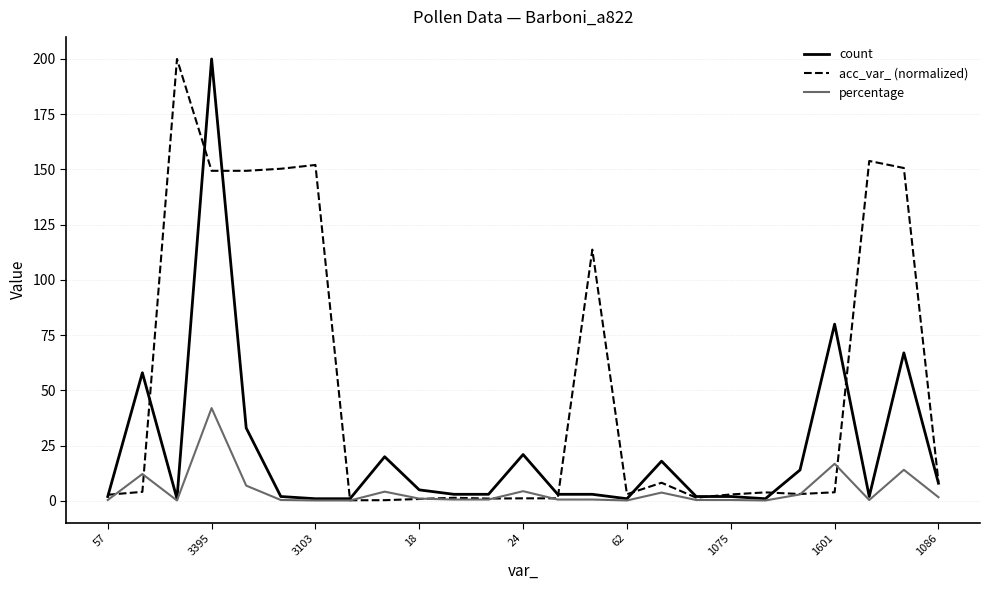

What is the greatest value displayed?

200.0